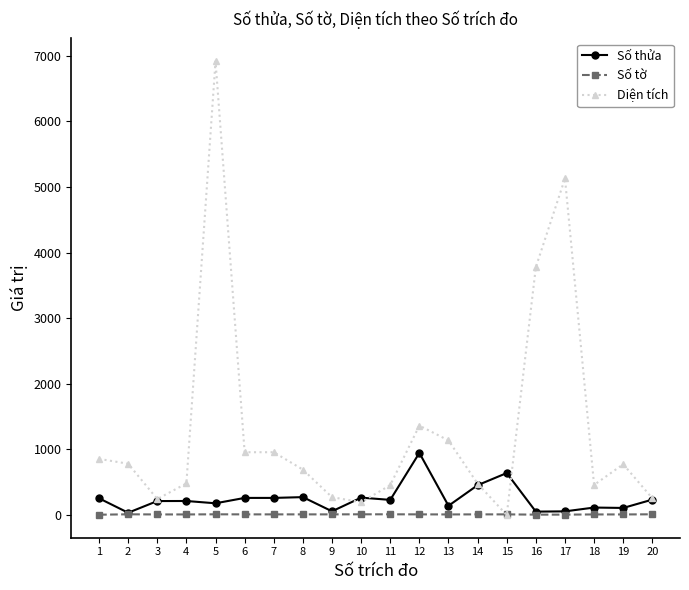

What are all the series names shown in the legend?

Số thửa, Số tờ, Diện tích